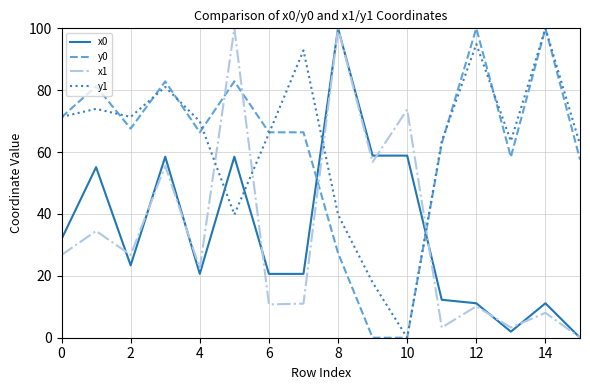

What is the maximum value shown in the chart?

100.0